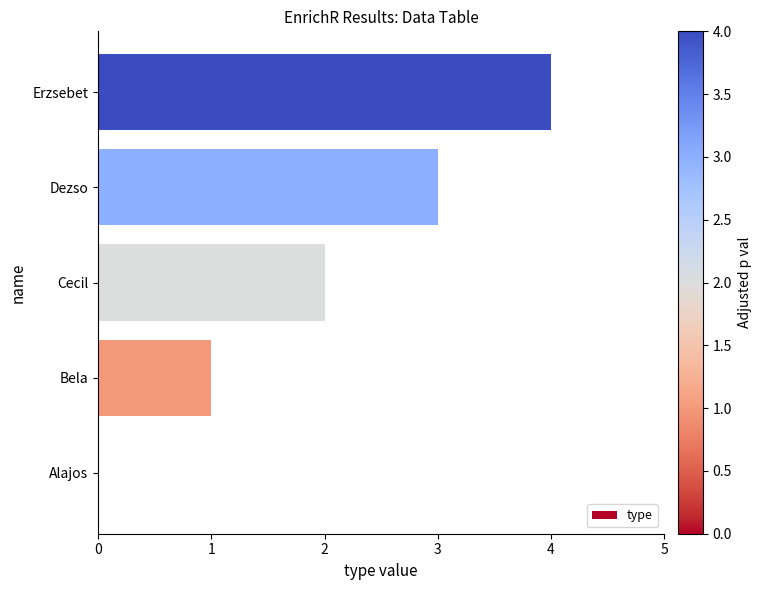

What is the change in value from Cecil to Erzsebet?

+2